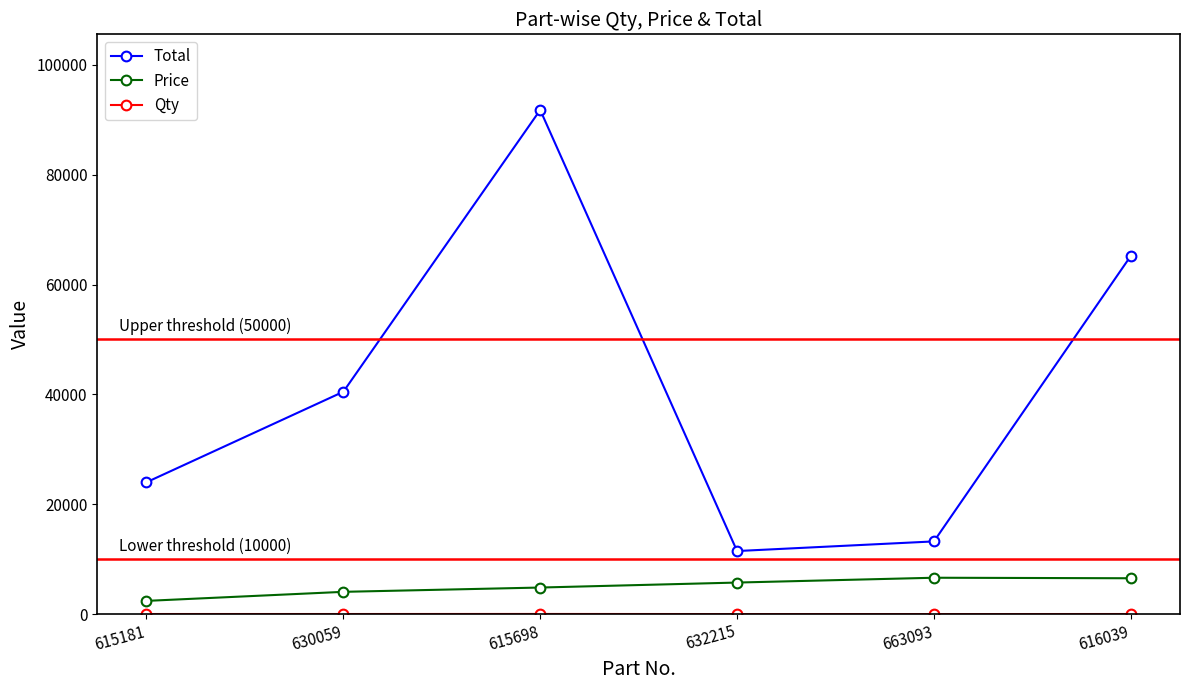

The value of Price at 632215 is 2235. True or false?

False